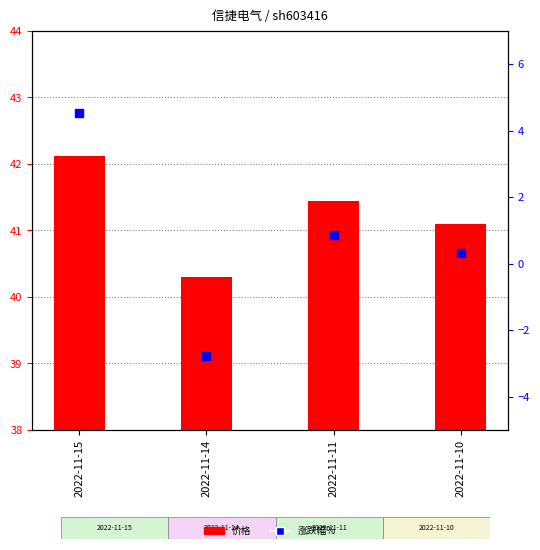

Which series has the widest spread of Y values?

涨跌幅%